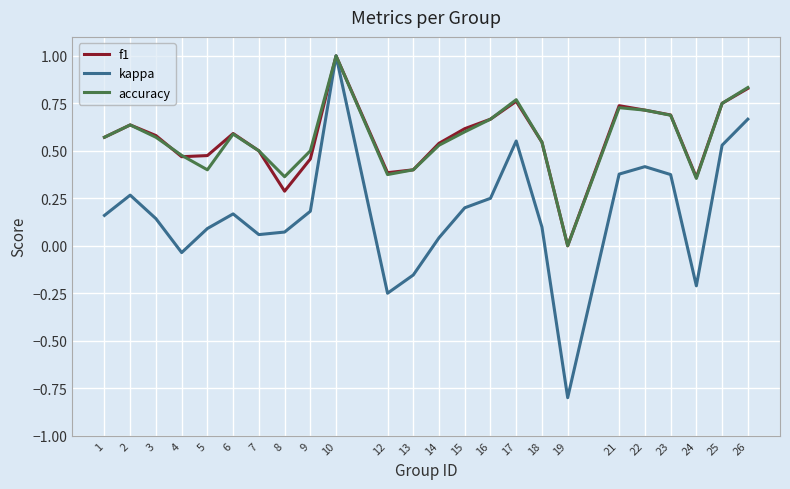

Is the value of f1 at 2 greater than the value of kappa at 24?

Yes